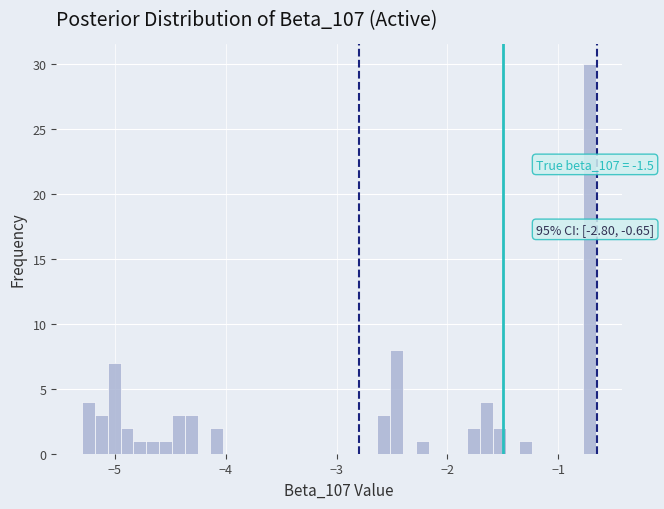

Read against the x-axis, roughly where is the centre of the tallest bar?

-0.7